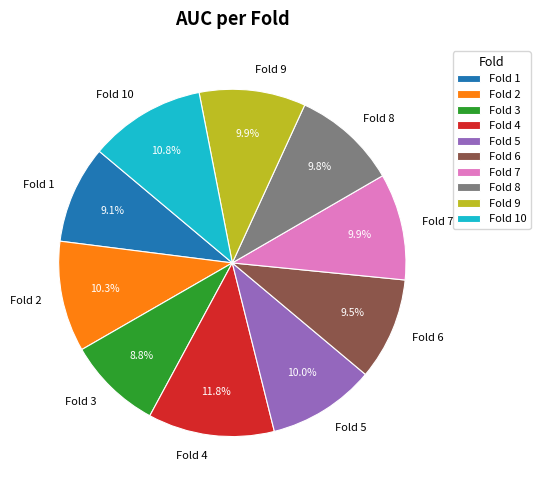

What percentage do Fold 9 and Fold 5 together represent?

19.9%